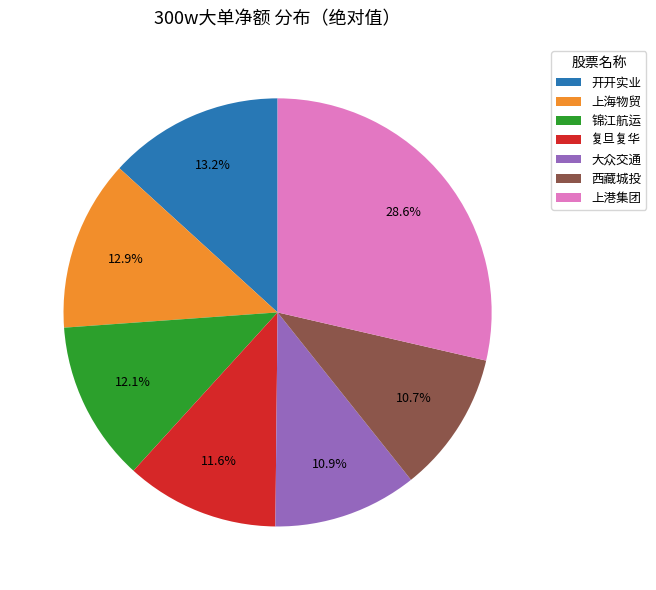

What is the largest slice in the pie chart?

上港集团